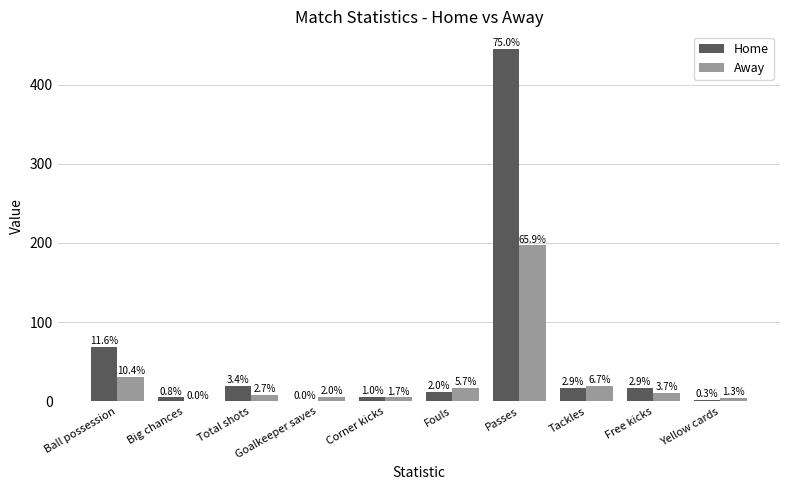

Are the bars grouped side by side (vs. stacked)?

Yes